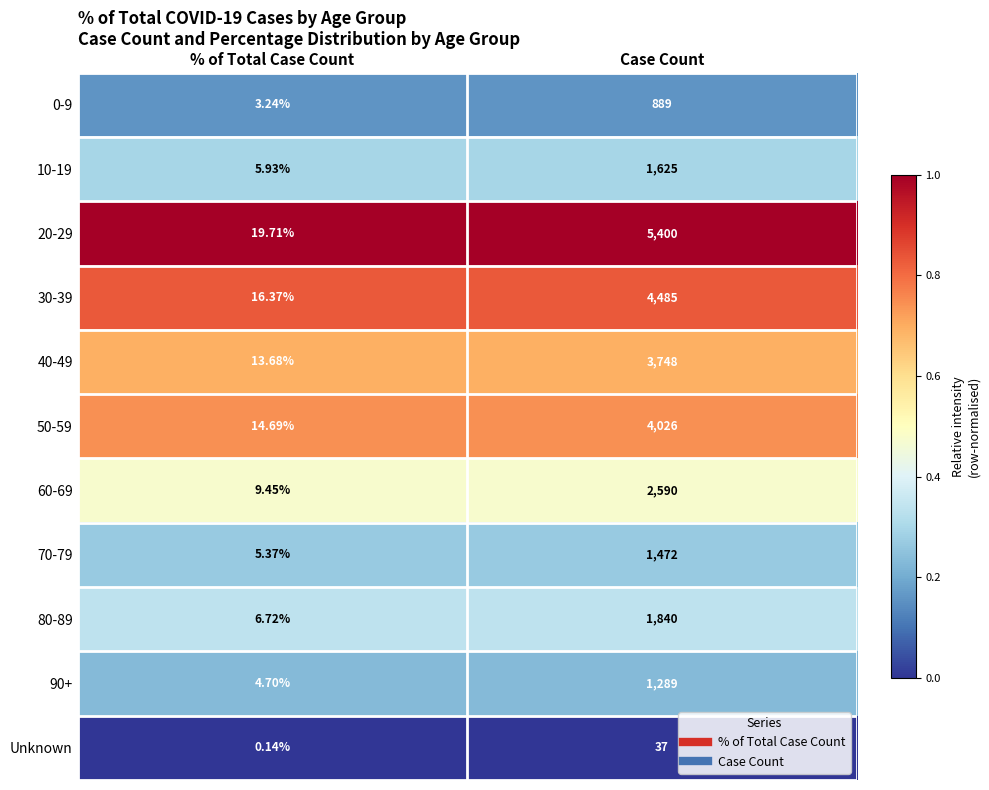

Where is 50-59 nearest to the value 2020?

% of Total Case Count